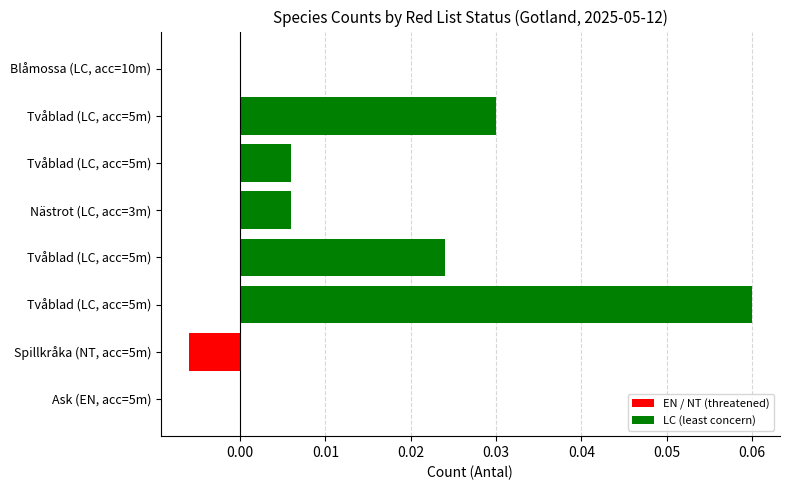

The chart shows a value of 0.0 at Tvåblad (LC, acc=5m). True or false?

False